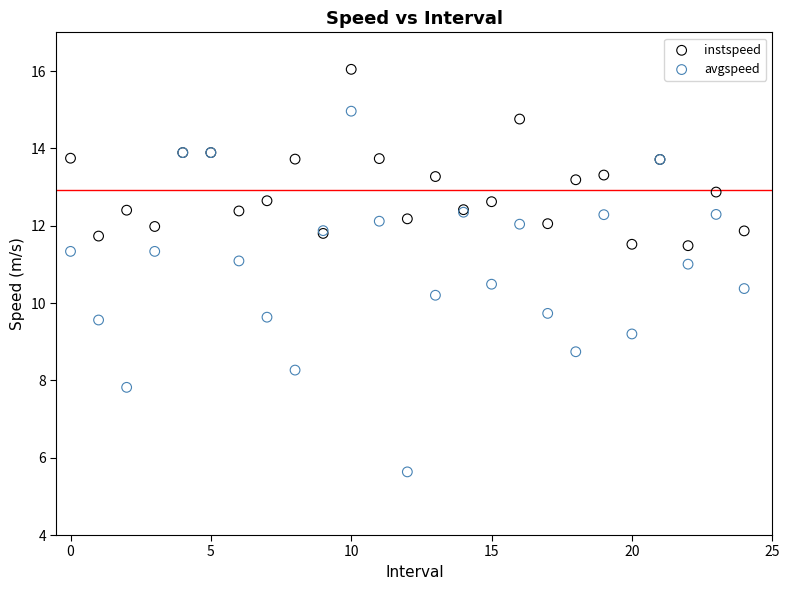

Which series reaches the maximum Y coordinate?

instspeed